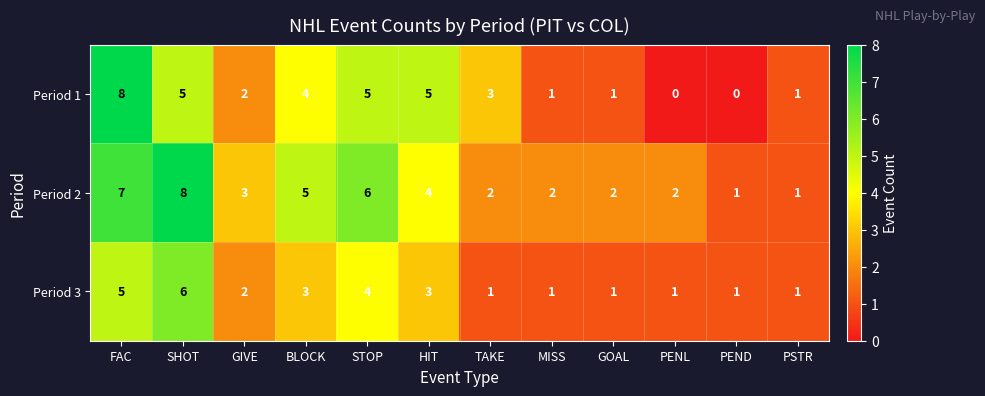

What is the highest value of the Period 2 series?

8